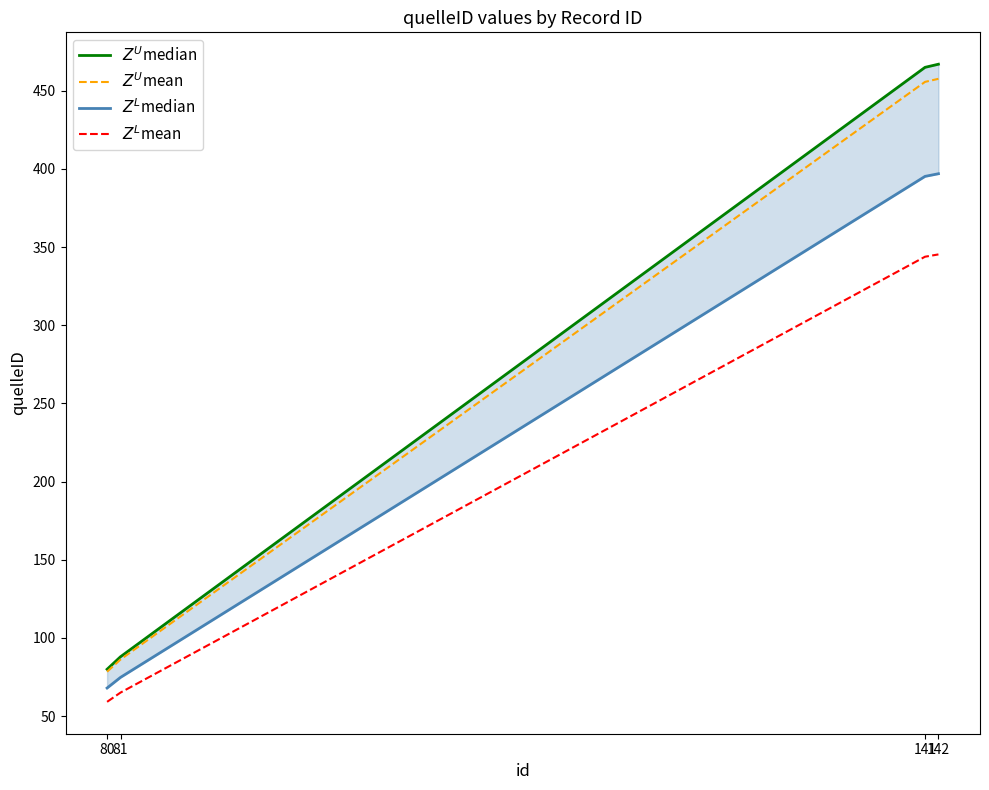

What is the difference between the maximum and minimum values in the $Z^U$mean series?

379.3